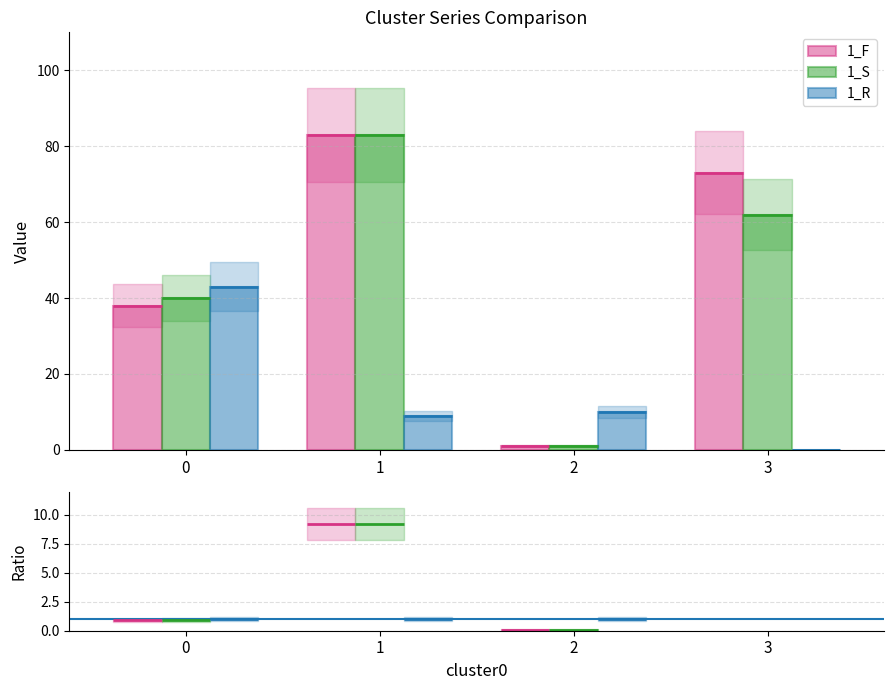

The value of 1_R at 1 is 0.6. True or false?

False